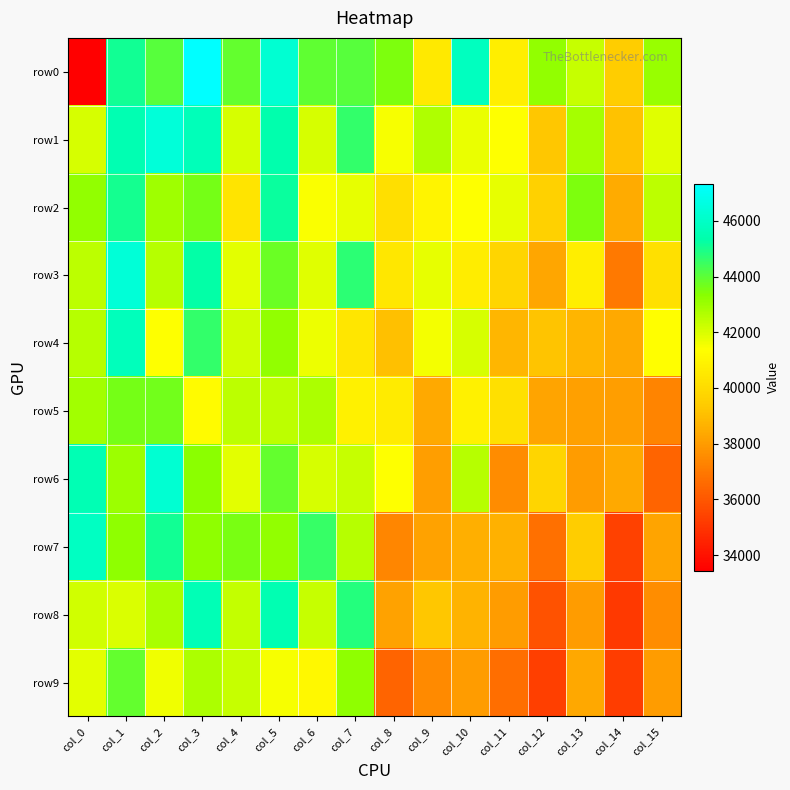

At which category is the sum across all series the highest?

col_1